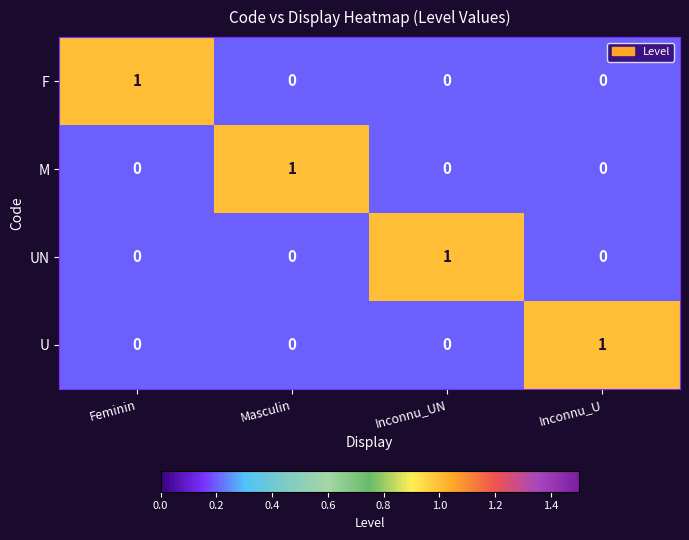

Reading left to right, extract all data points from this chart.

F: Feminin=1	Masculin=0	Inconnu_UN=0	Inconnu_U=0
M: Feminin=0	Masculin=1	Inconnu_UN=0	Inconnu_U=0
UN: Feminin=0	Masculin=0	Inconnu_UN=1	Inconnu_U=0
U: Feminin=0	Masculin=0	Inconnu_UN=0	Inconnu_U=1